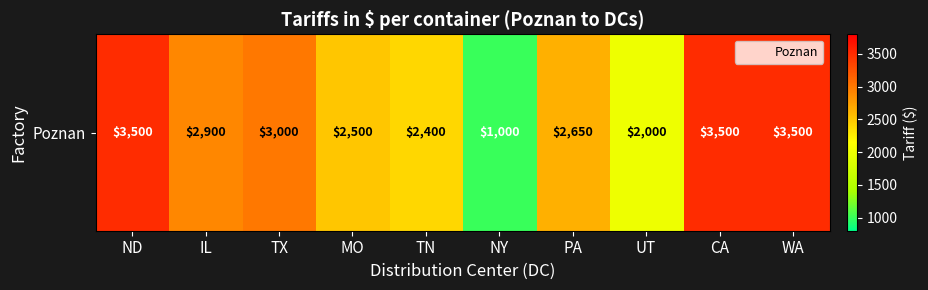

Rank the categories by value from lowest to highest.

NY, UT, TN, MO, PA, IL, TX, ND, CA, WA